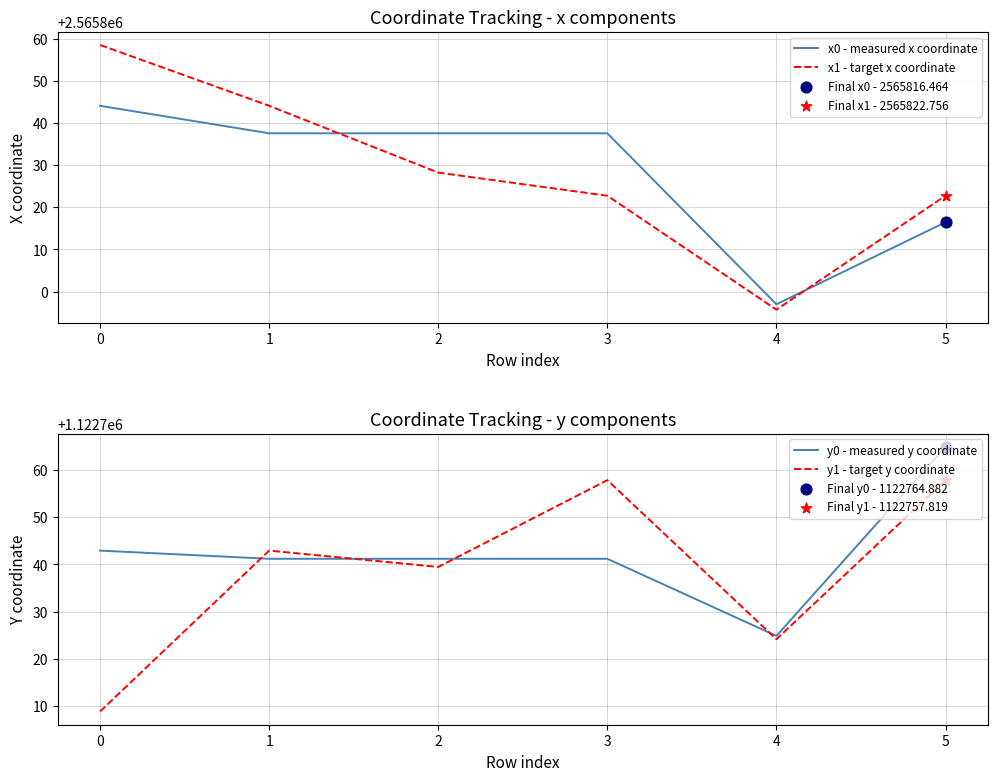

Which series has the widest spread of Y values?

x1 - target x coordinate